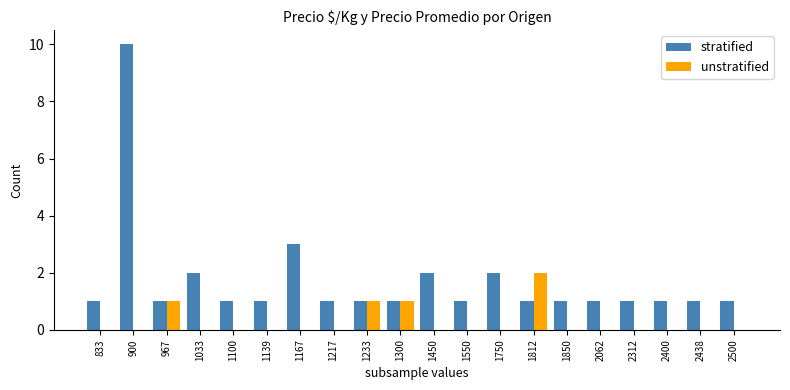

Is the value of unstratified at 900 greater than the value of stratified at 1550?

No